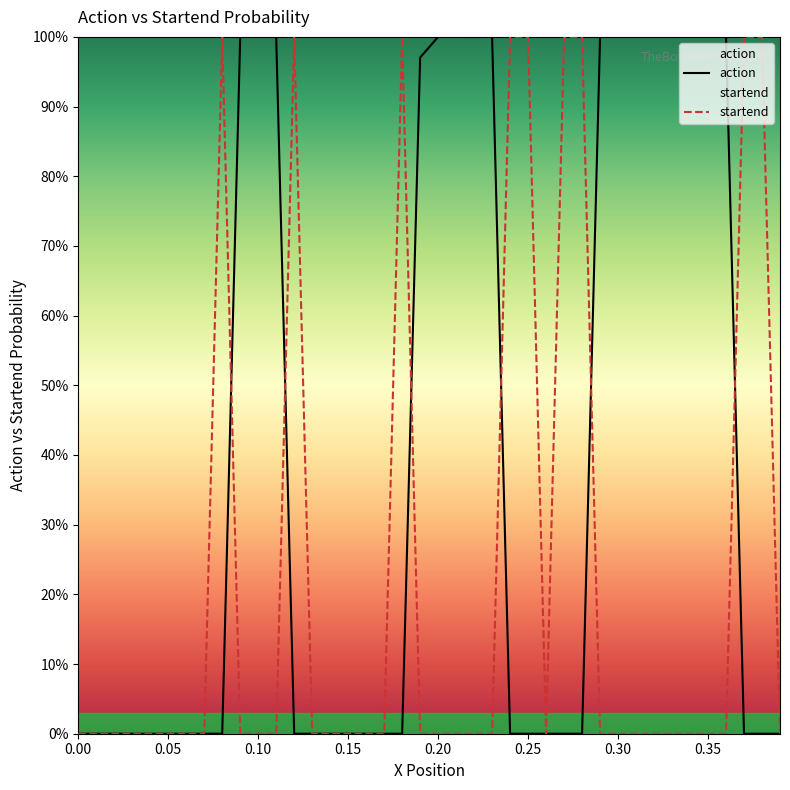

Reading right to left, extract all data points from this chart.

action: 0.0	0.0	0.0	1.0	1.0	1.0	1.0	1.0	1.0	1.0	1.0	0.0	0.0	0.0	0.0	0.0	1.0	1.0	1.0	1.0	1.0	0.0	0.0	0.0	0.0	0.0	0.0	0.0	1.0	1.0	1.0	0.0	0.0	0.0	0.0	0.0	0.0	0.0	0.0	0.0
startend: 0.0	1.0	1.0	0.0	0.0	0.0	0.0	0.0	0.0	0.0	0.0	1.0	1.0	0.0	1.0	1.0	0.0	0.0	0.0	0.0	0.0	1.0	0.0	0.0	0.0	0.0	0.0	1.0	0.0	0.0	0.0	1.0	0.0	0.0	0.0	0.0	0.0	0.0	0.0	0.0